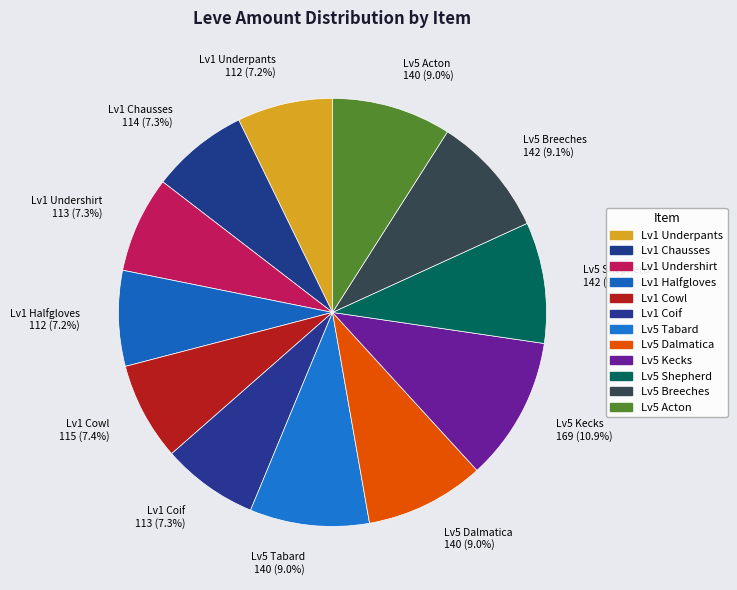

What is the largest slice in the pie chart?

Lv5 Kecks 169 (10.9%)